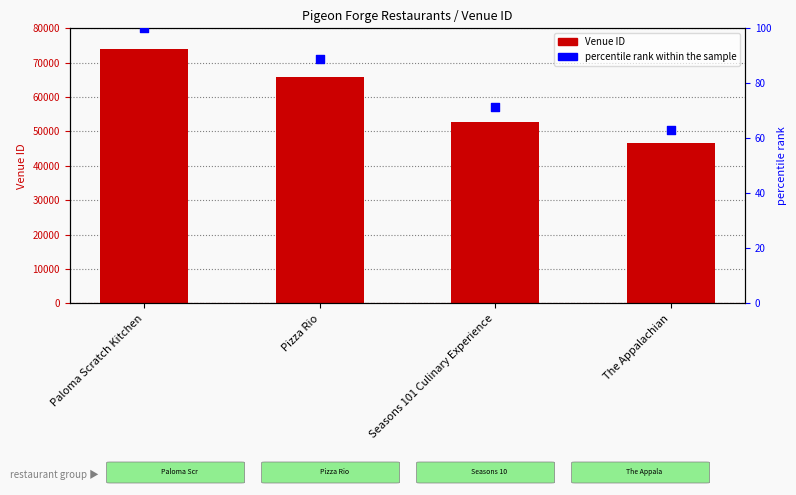

Which series has the largest total across all categories?

Venue ID